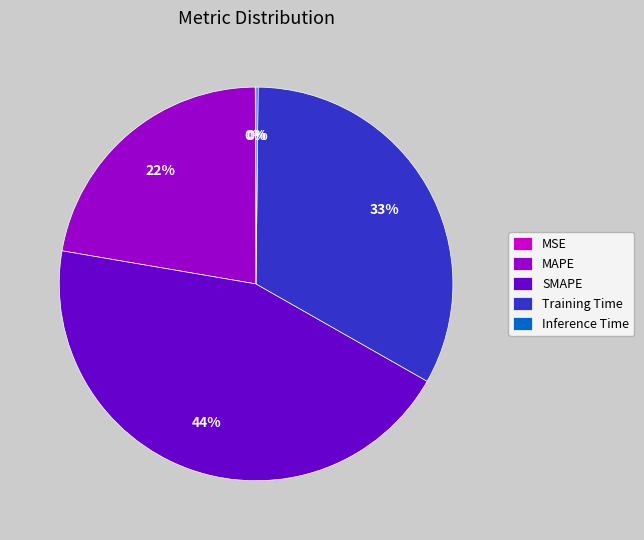

True or false: Training Time accounts for 33% of the total.

True